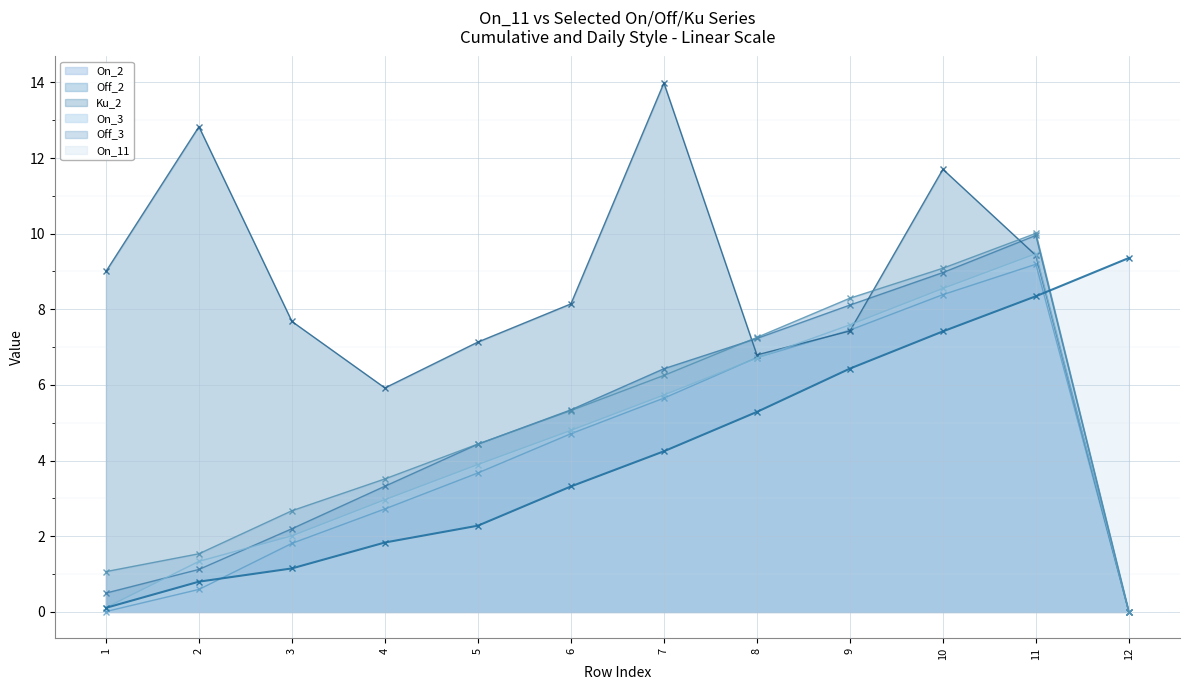

Which series has the widest spread of values?

Ku_2